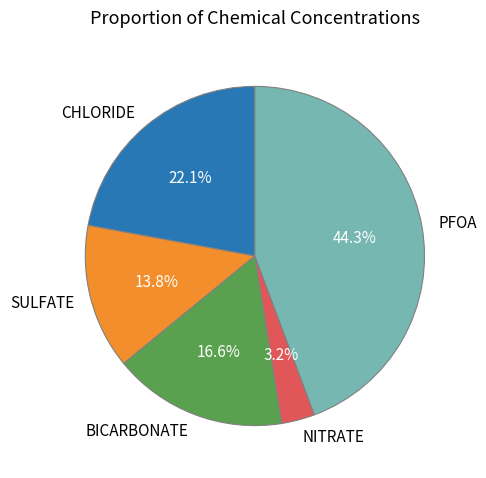

Rank the categories by value from lowest to highest.

NITRATE, SULFATE, BICARBONATE, CHLORIDE, PFOA